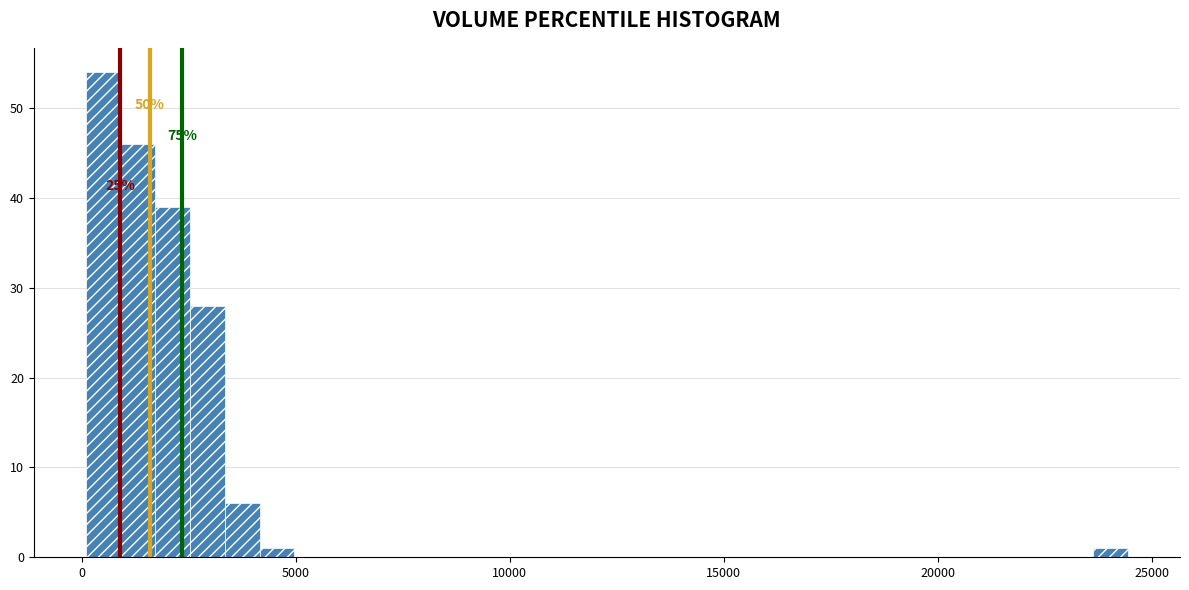

Read against the x-axis, roughly where is the centre of the tallest bar?

500